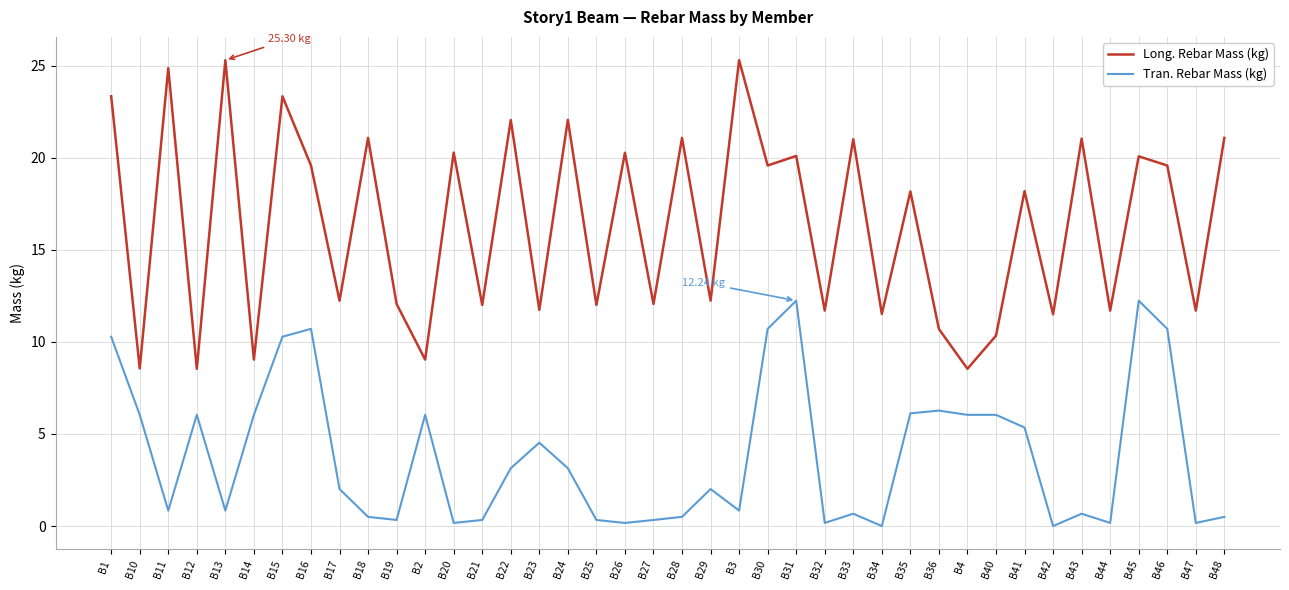

True or false: Long. Rebar Mass (kg) and Tran. Rebar Mass (kg) cross at least once.

False